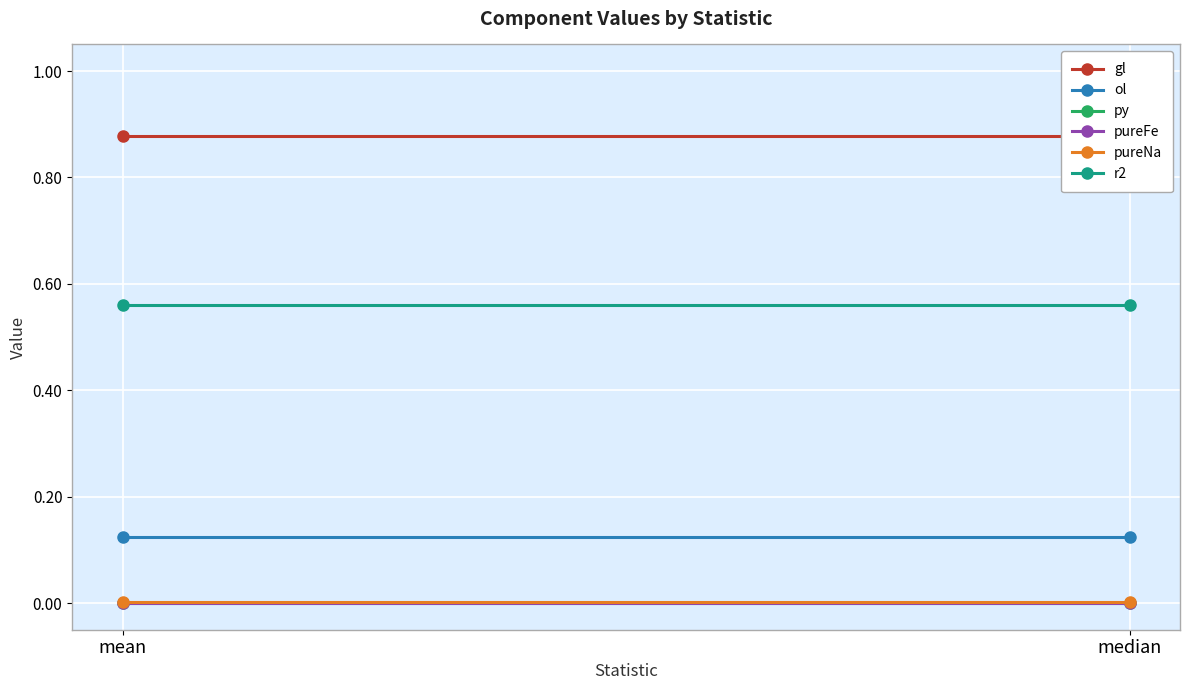

What position from the right is mean?

2